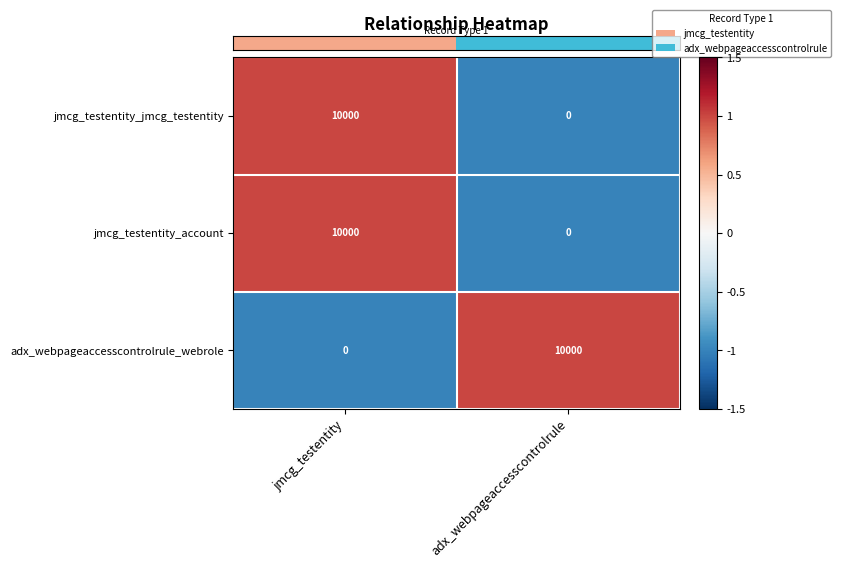

Reading right to left, what are all the values shown in this chart?

jmcg_testentity_jmcg_testentity: adx_webpageaccesscontrolrule=0	jmcg_testentity=10000
jmcg_testentity_account: adx_webpageaccesscontrolrule=0	jmcg_testentity=10000
adx_webpageaccesscontrolrule_webrole: adx_webpageaccesscontrolrule=10000	jmcg_testentity=0